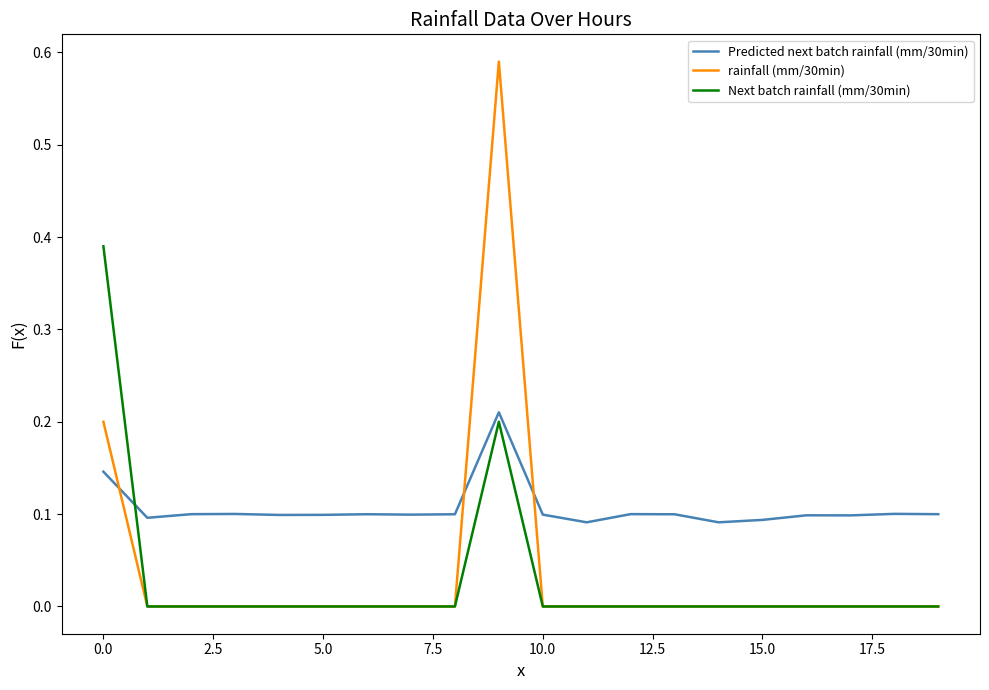

Does the chart display data point markers on the line(s)?

No